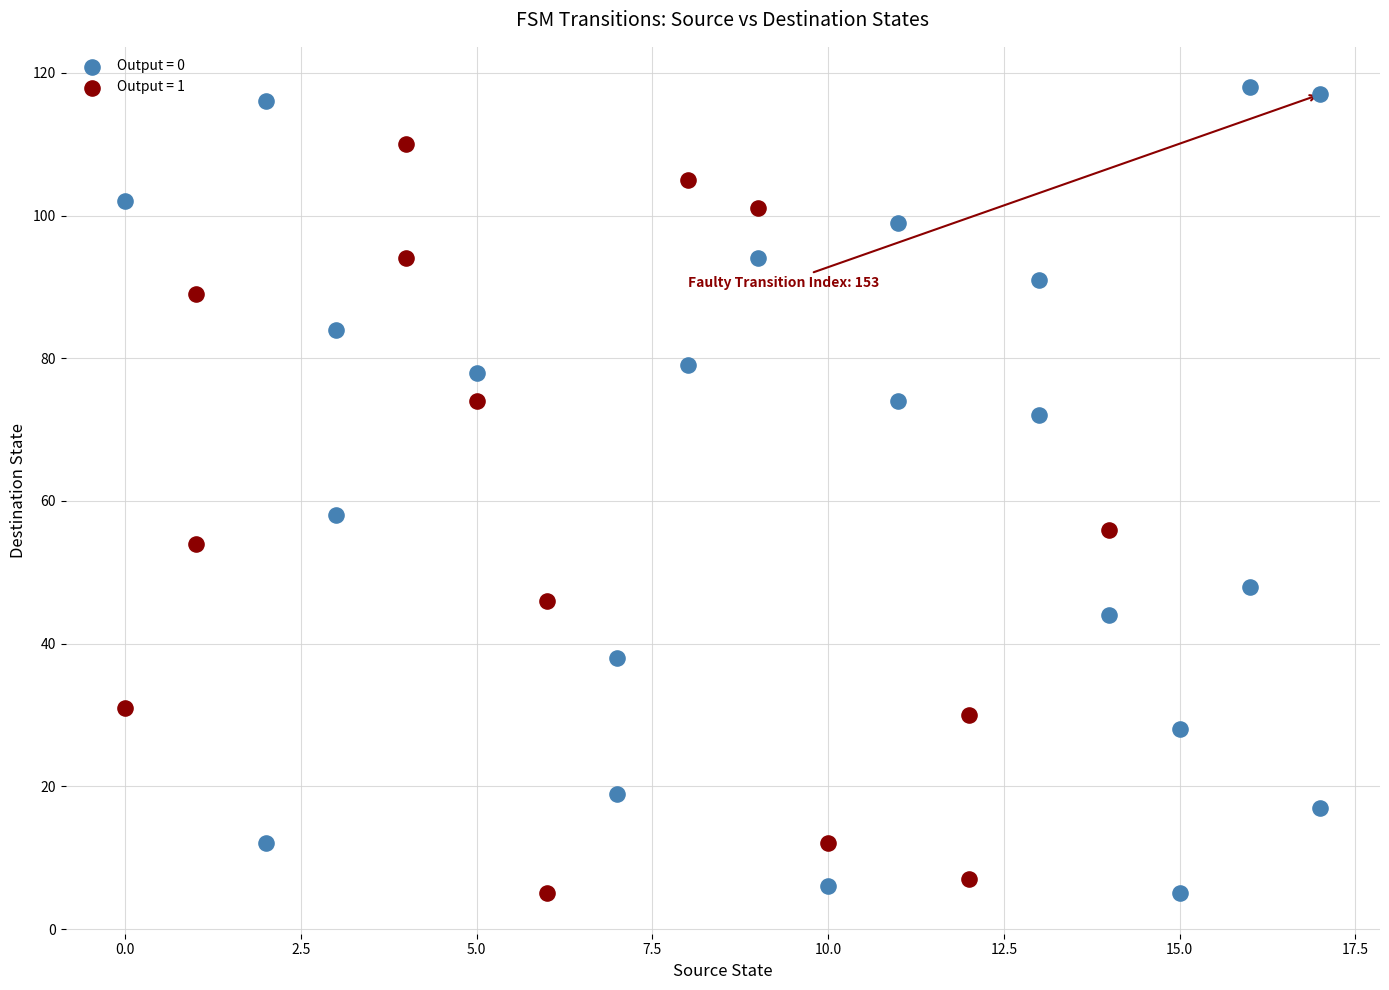

Which series has the largest Y range (max minus min)?

Output = 0